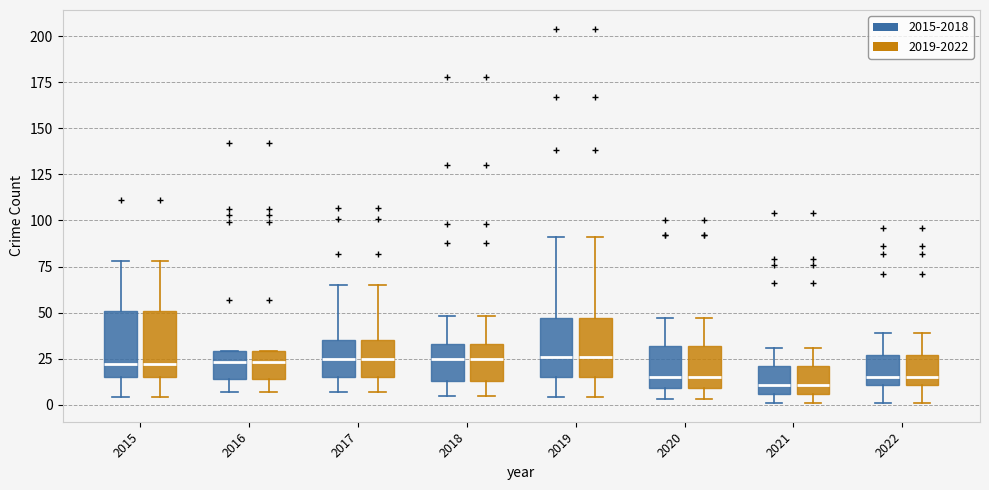

Reading left to right, read every box against the y-axis: the position of its median line, the range the box covers, and the ends of its whiskers. The values are not printed on the chart, so give them approximately, as read against the axis.

2015 (2015-2018): median 20, box 15 to 50, whiskers 5 to 80
2015 (2019-2022): median 20, box 15 to 50, whiskers 5 to 80
2016 (2015-2018): median 25, box 15 to 30, whiskers 5 to 30
2016 (2019-2022): median 25, box 15 to 30, whiskers 5 to 30
2017 (2015-2018): median 25, box 15 to 35, whiskers 5 to 65
2017 (2019-2022): median 25, box 15 to 35, whiskers 5 to 65
2018 (2015-2018): median 25, box 15 to 35, whiskers 5 to 50
2018 (2019-2022): median 25, box 15 to 35, whiskers 5 to 50
2019 (2015-2018): median 25, box 15 to 45, whiskers 5 to 90
2019 (2019-2022): median 25, box 15 to 45, whiskers 5 to 90
2020 (2015-2018): median 15, box 10 to 30, whiskers 5 to 45
2020 (2019-2022): median 15, box 10 to 30, whiskers 5 to 45
2021 (2015-2018): median 10, box 5 to 20, whiskers 0 to 30
2021 (2019-2022): median 10, box 5 to 20, whiskers 0 to 30
2022 (2015-2018): median 15, box 10 to 25, whiskers 0 to 40
2022 (2019-2022): median 15, box 10 to 25, whiskers 0 to 40